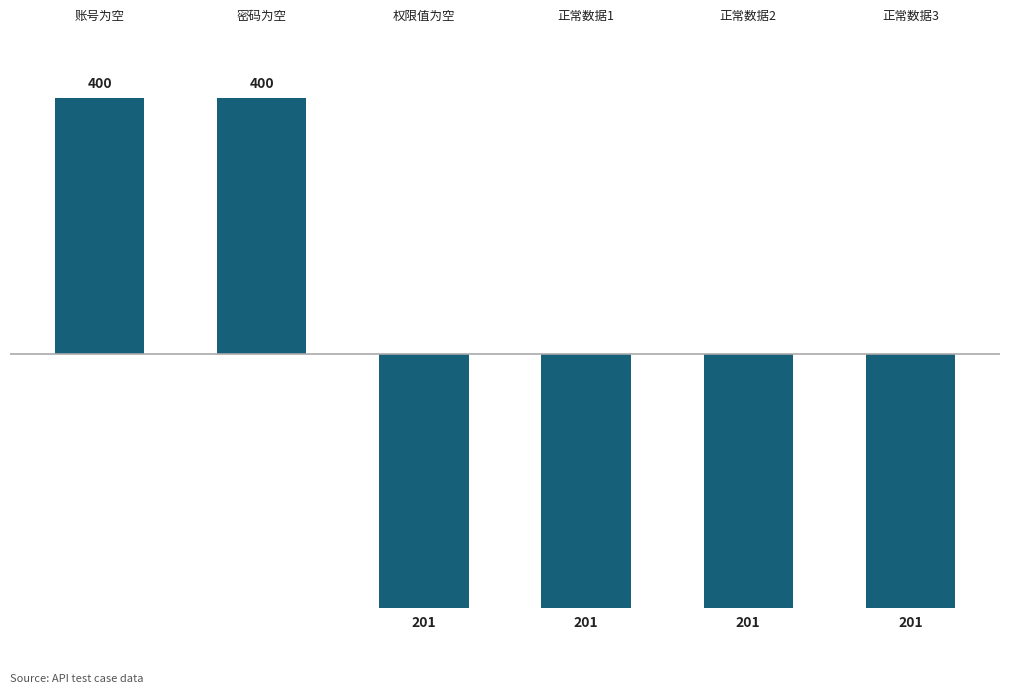

Does the chart contain any negative values?

Yes